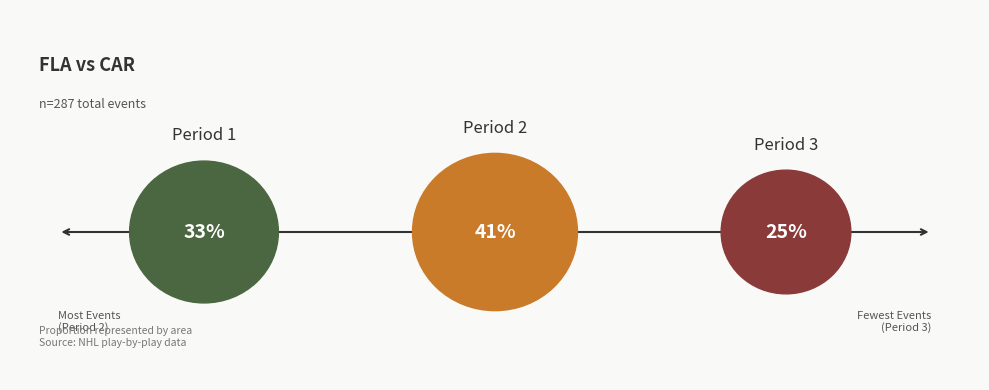

Which category has the smallest portion of the pie?

Period 3